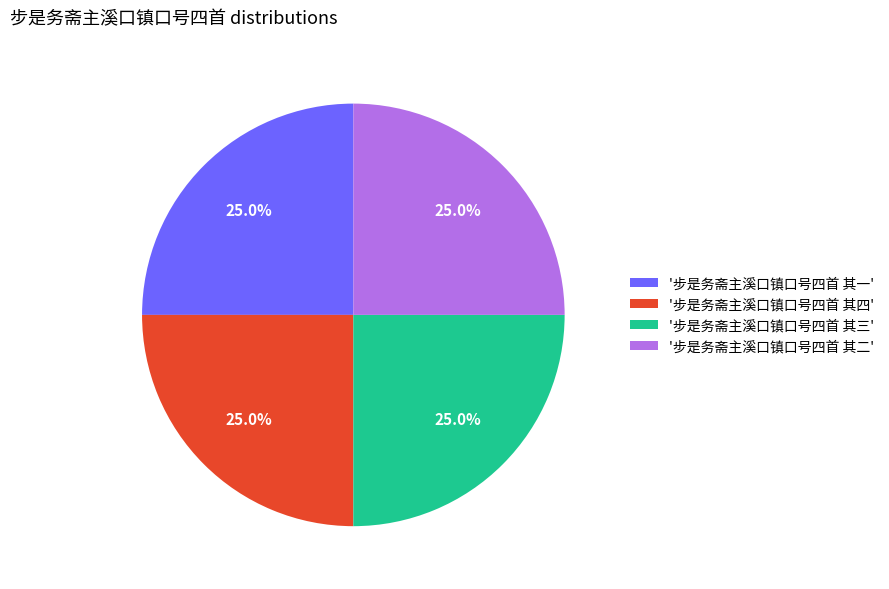

Does any single category account for the majority?

No